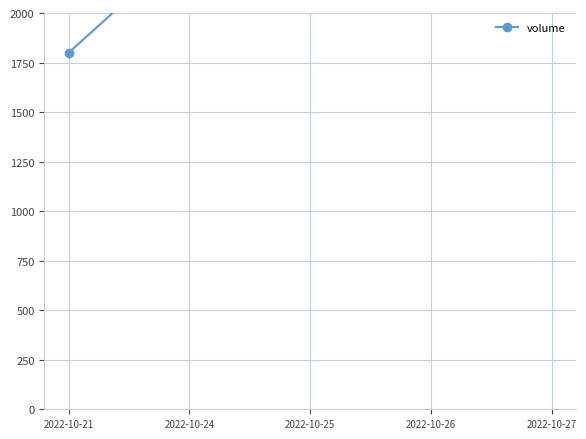

What is the change in value from 2022-10-21 to 2022-10-26?

+2893